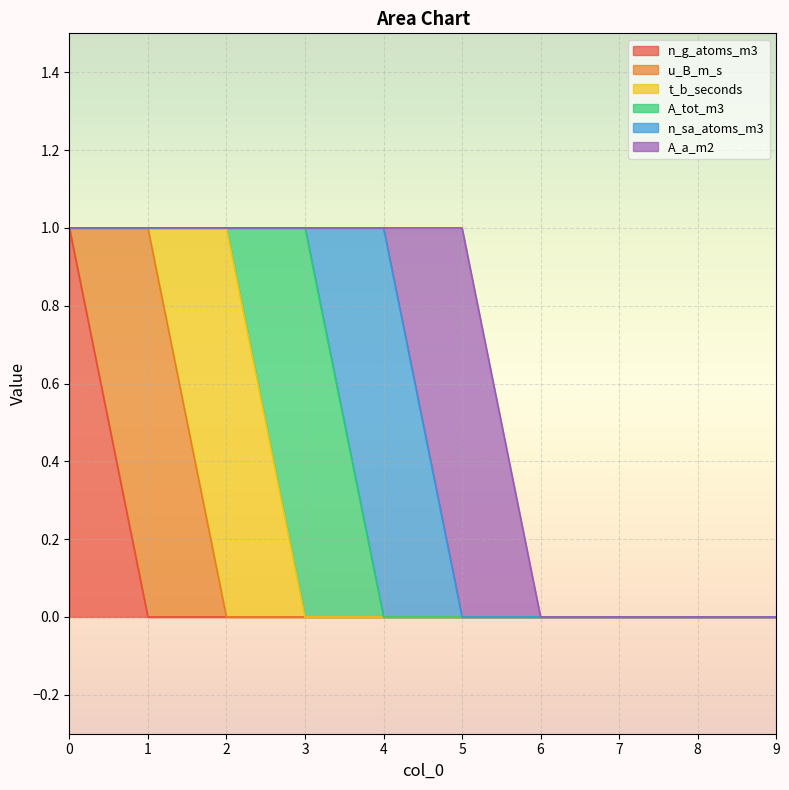

True or false: A_tot_m3 and u_B_m_s intersect in this chart.

False